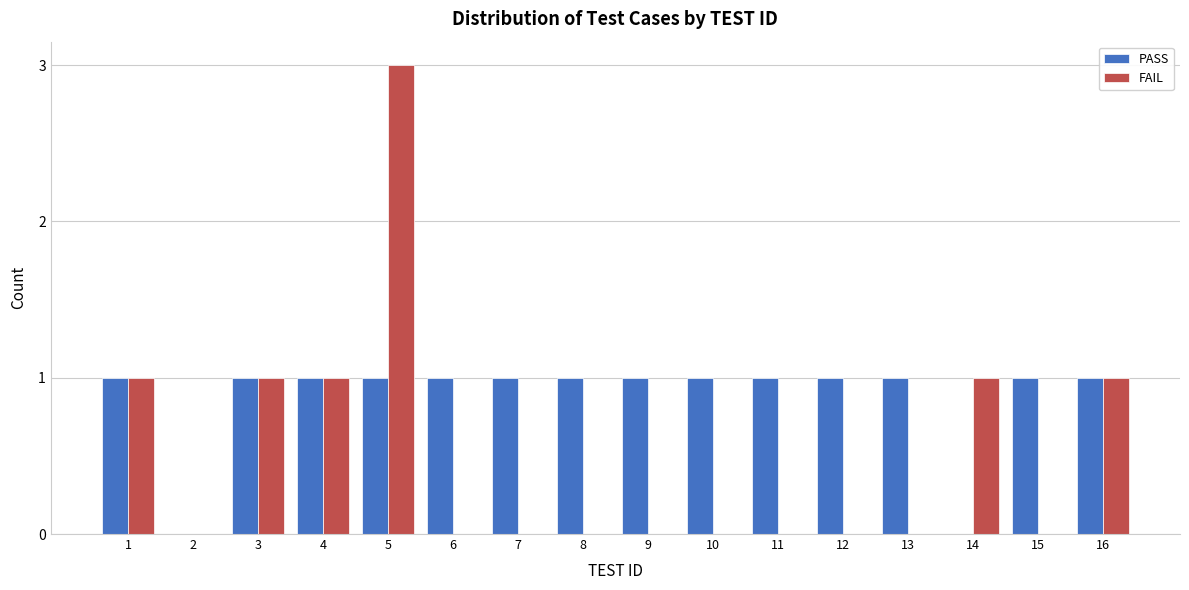

Is the value of PASS at 13 greater than the value of FAIL at 11?

Yes